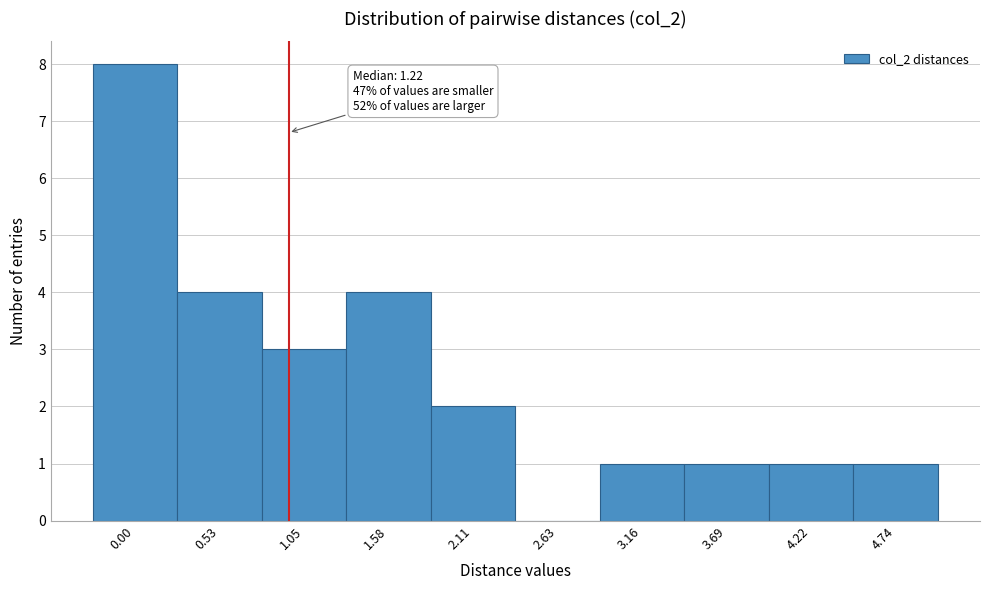

Reading right to left, list all the values displayed in this chart.

4.74=1	4.22=1	3.69=1	3.16=1	2.63=0	2.11=2	1.58=4	1.05=3	0.53=4	0.00=8